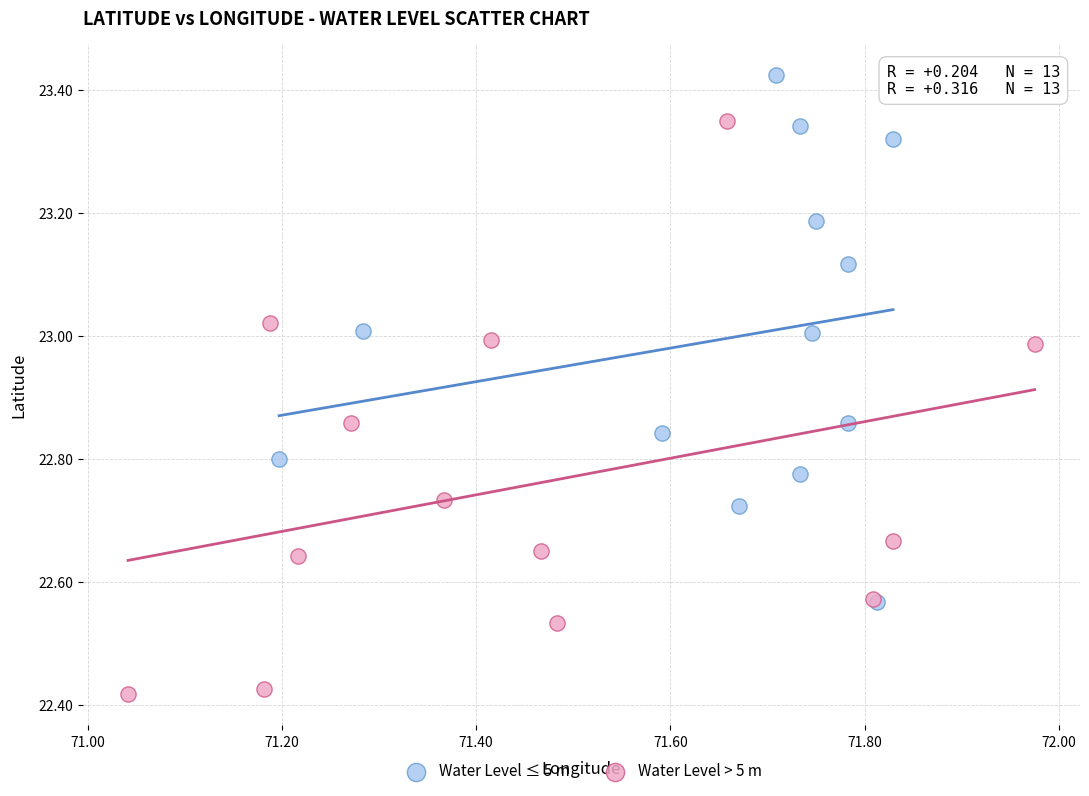

Which series contains the highest Y value?

Water Level ≤ 5 m